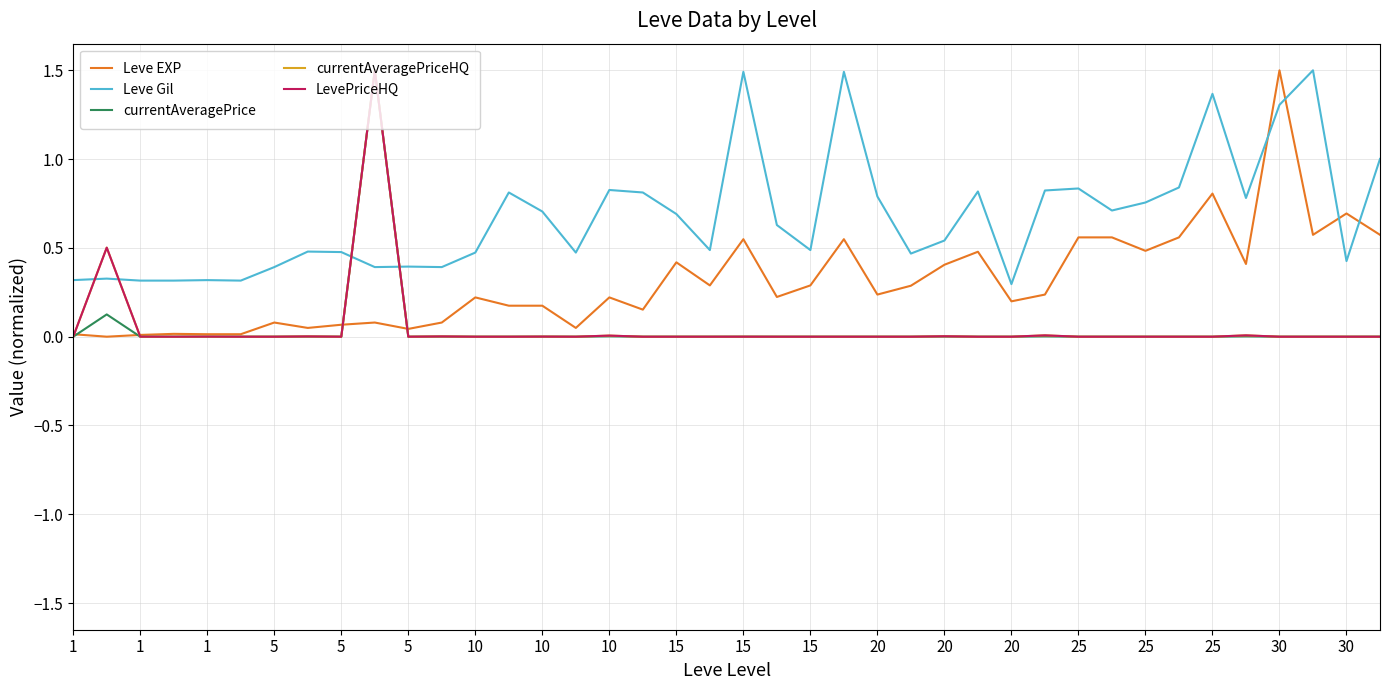

Is this an area chart (filled region under the line)?

No